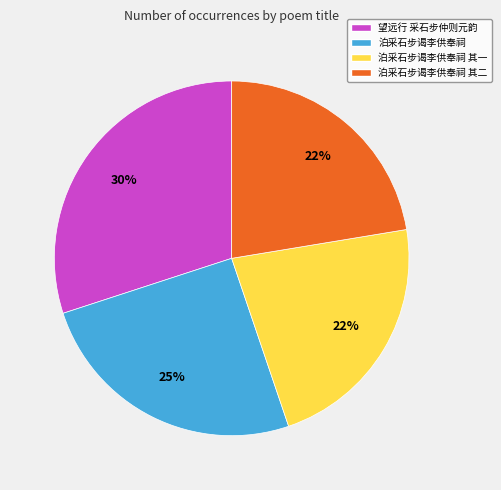

To the nearest percent, what is the difference between the largest and smallest slice percentages?

8%